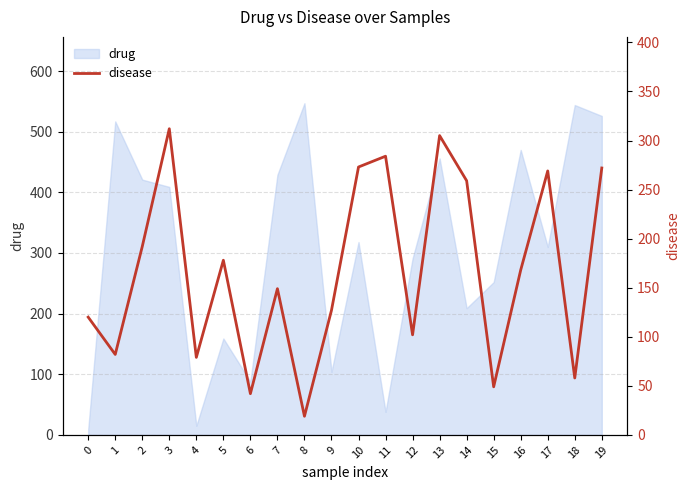

What is the maximum value for drug?

547